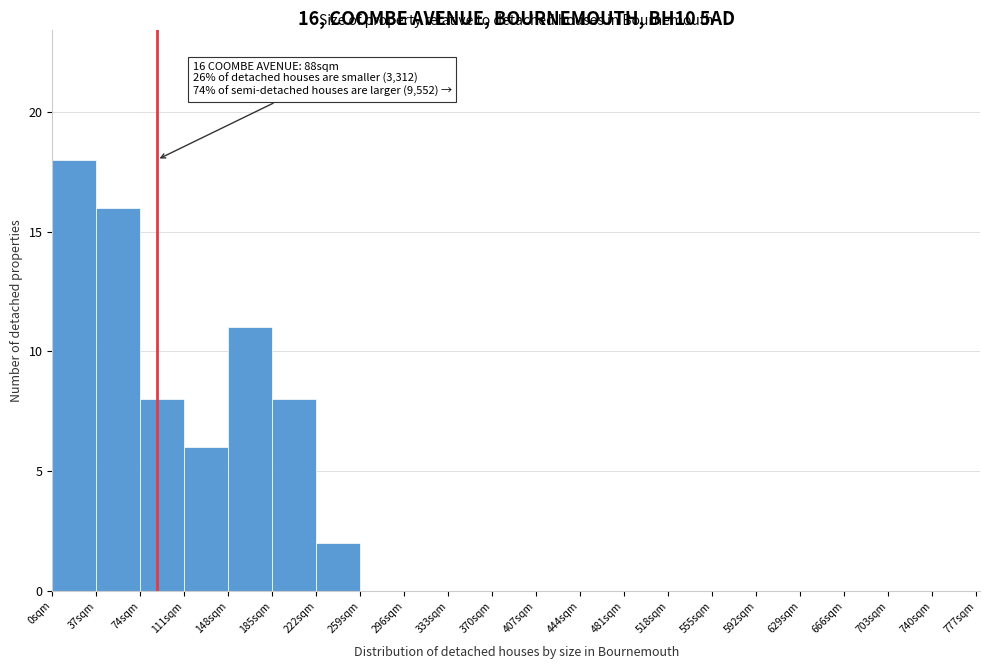

Over which range of the x-axis is the bar tallest?

0 to 37